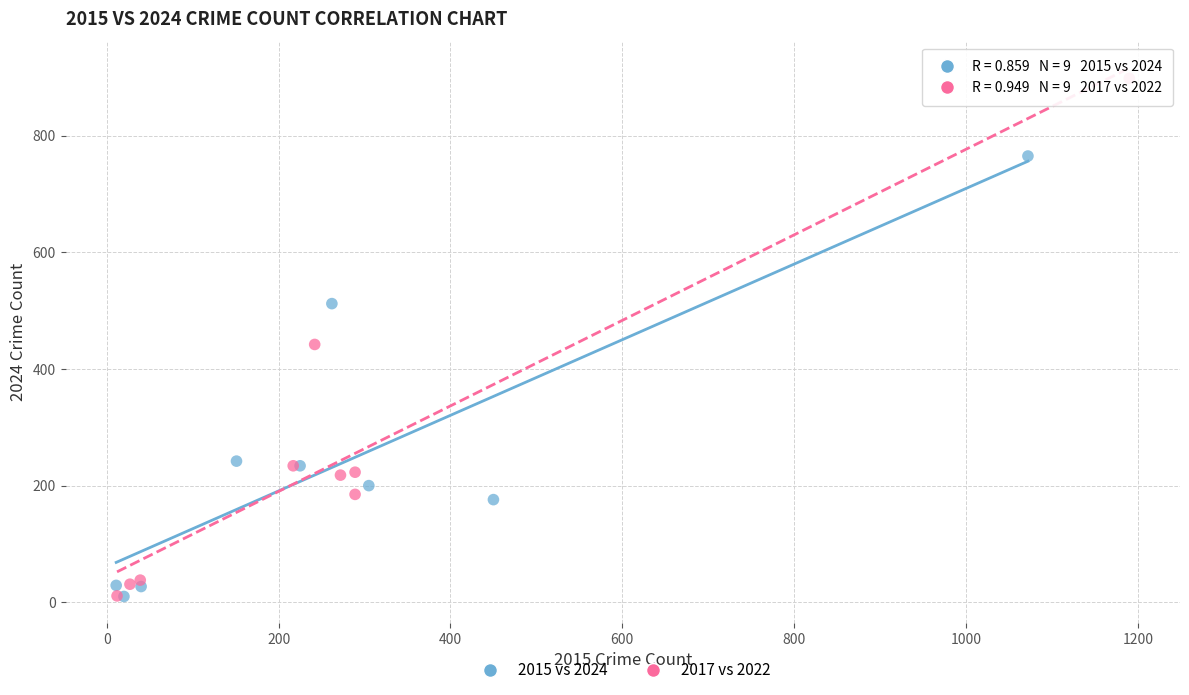

Which series has the widest spread of Y values?

2017 vs 2022